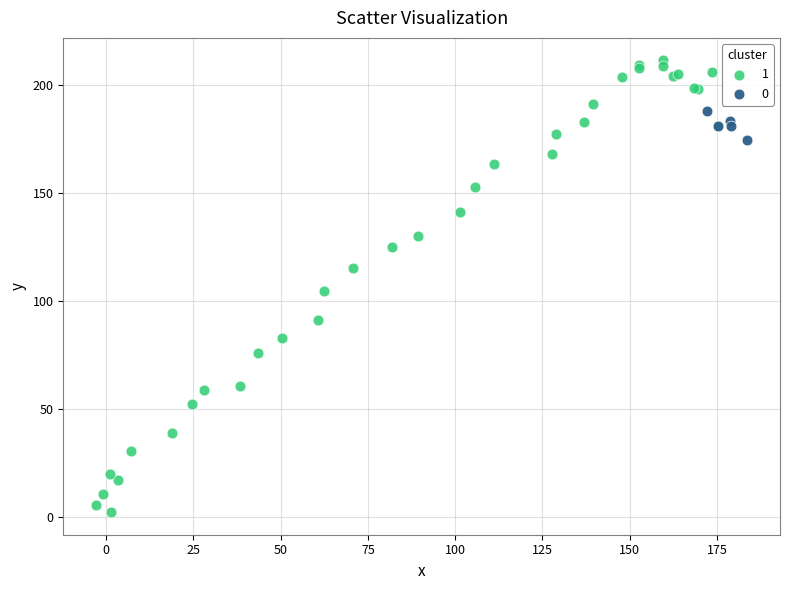

Which series has the widest spread of Y values?

1